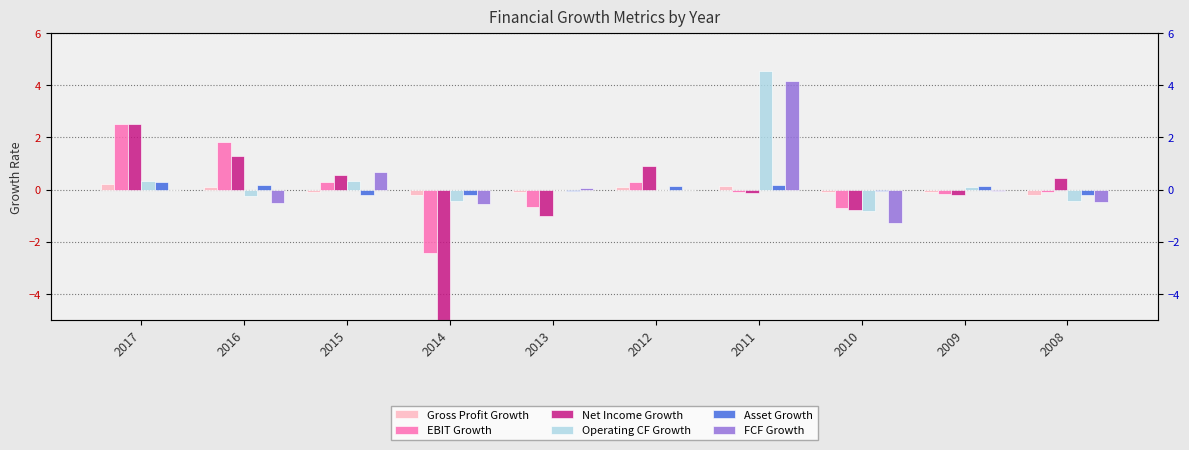

What is the total value across all series at 2013?

-1.8